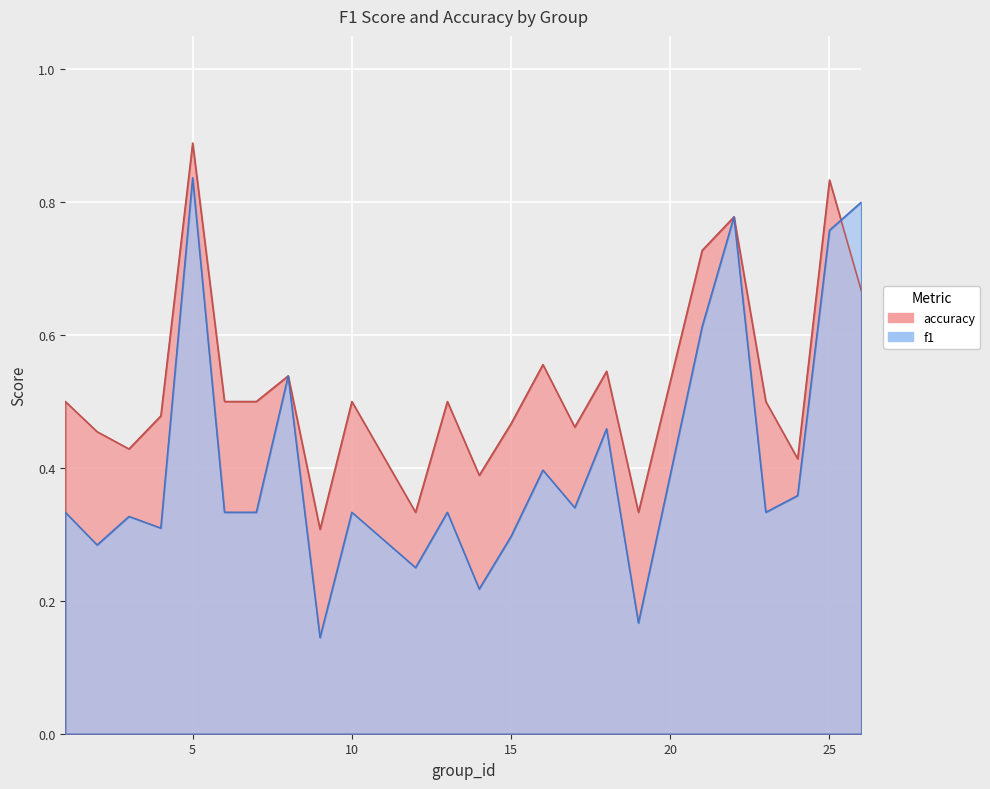

How many f1 values are between 0 and 1?

24